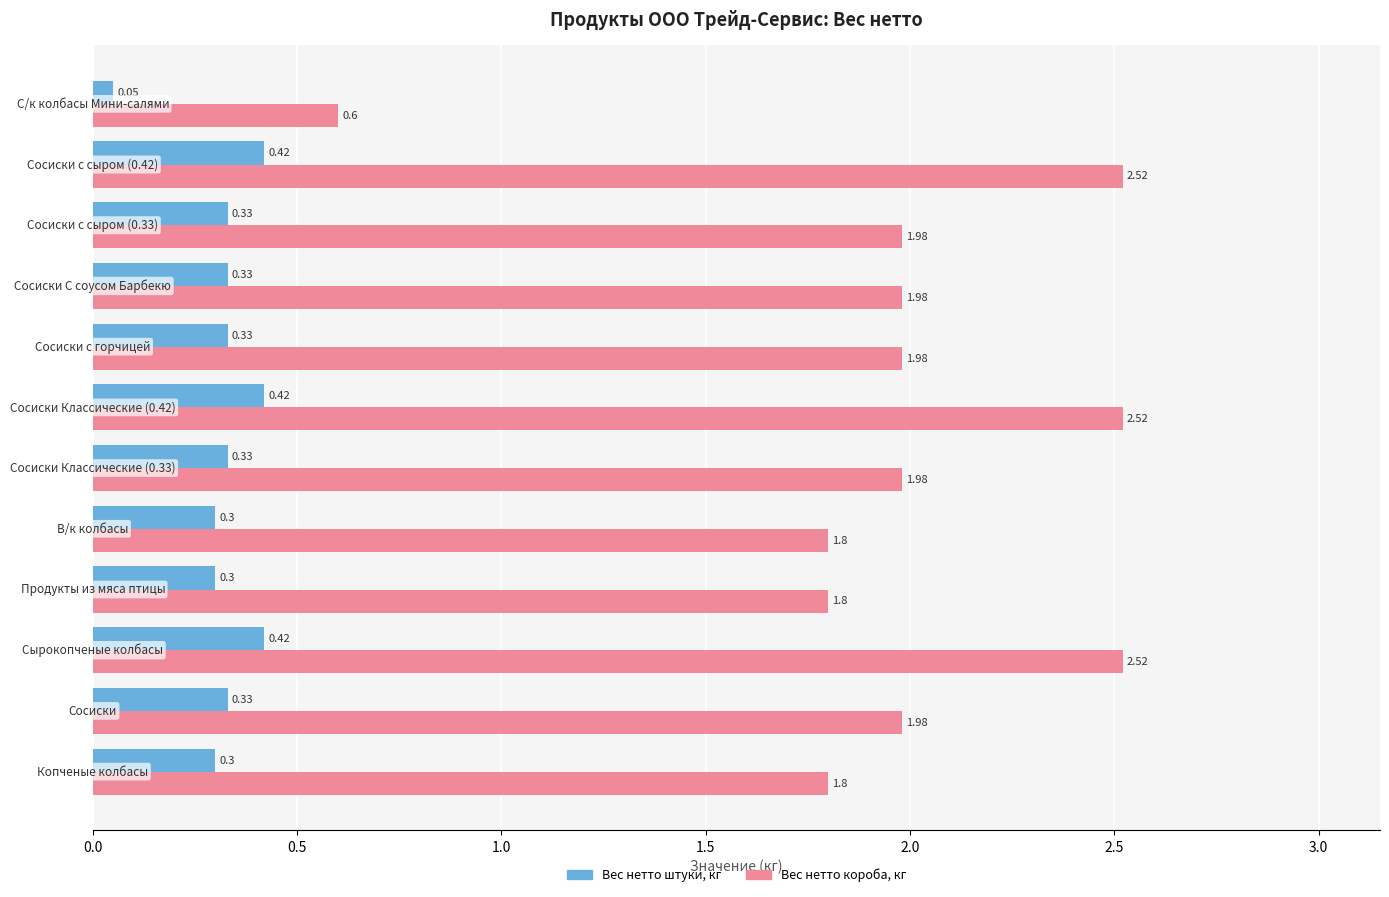

What is the difference between the maximum and minimum values in the Вес нетто короба, кг series?

1.9